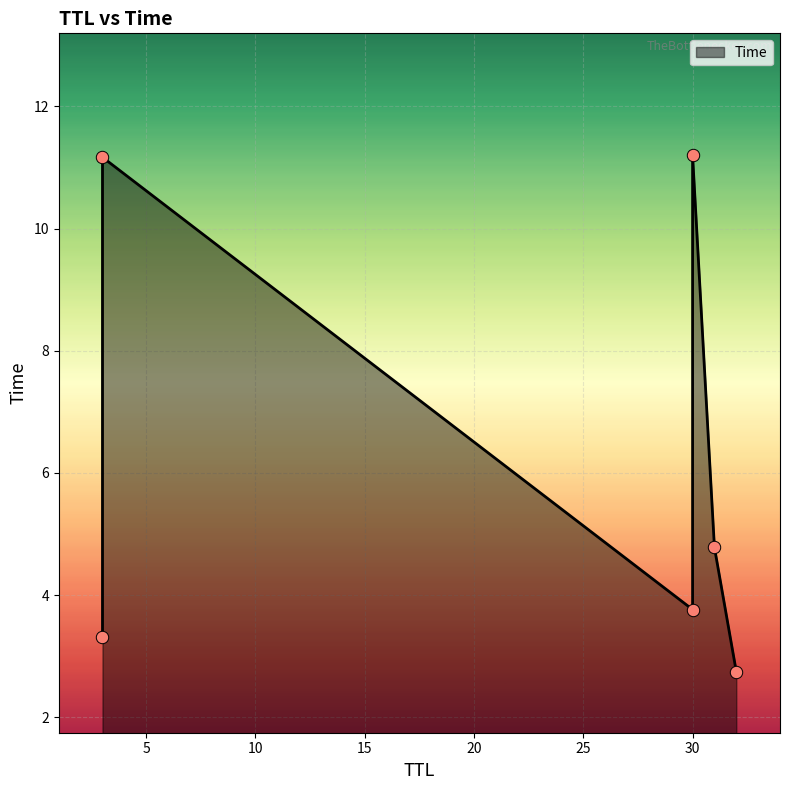

What is the change in value from 32 to 3?

+0.6